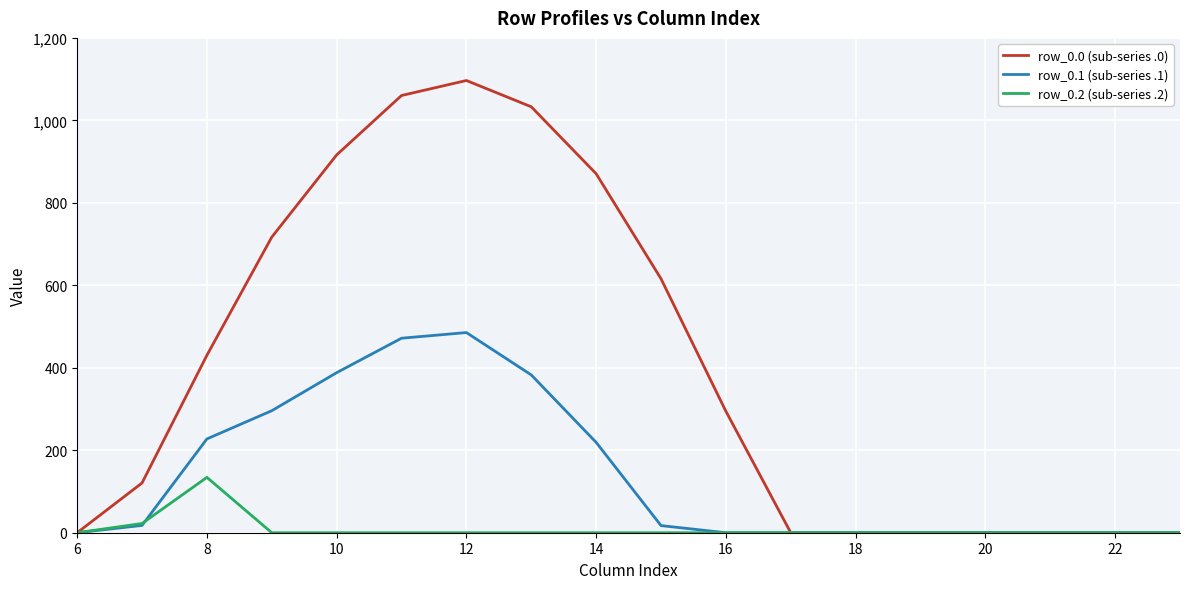

Rank the series by their average value, from highest to lowest.

row_0.0 (sub-series .0), row_0.1 (sub-series .1), row_0.2 (sub-series .2)